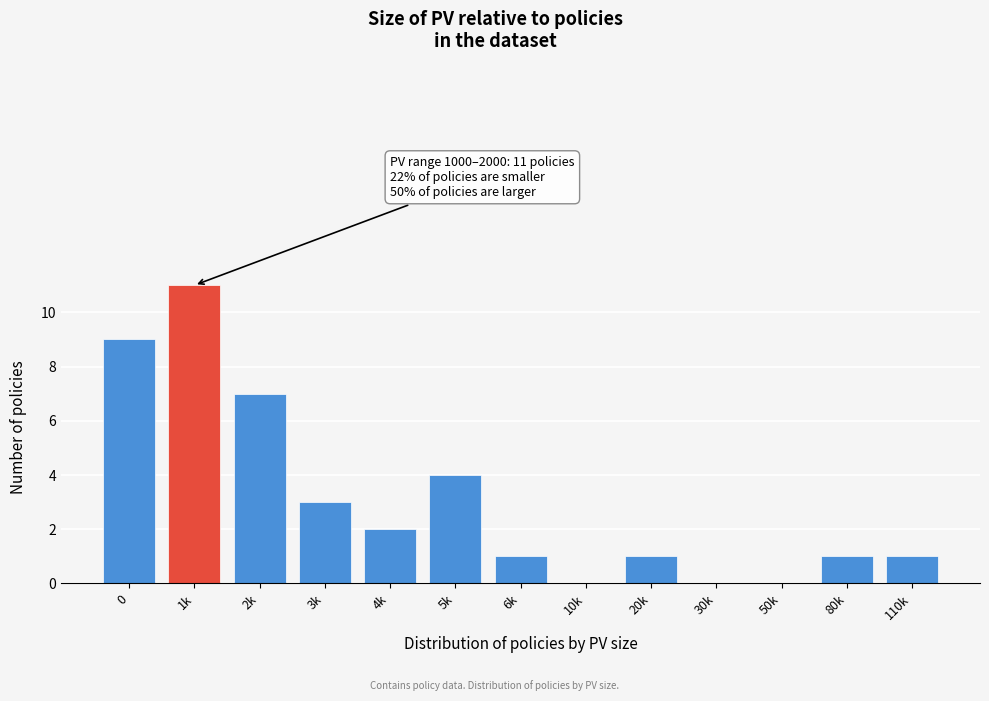

Reading right to left, what are all the values shown in this chart?

110k=1	80k=1	50k=0	30k=0	20k=1	10k=0	6k=1	5k=4	4k=2	3k=3	2k=7	1k=11	0=9